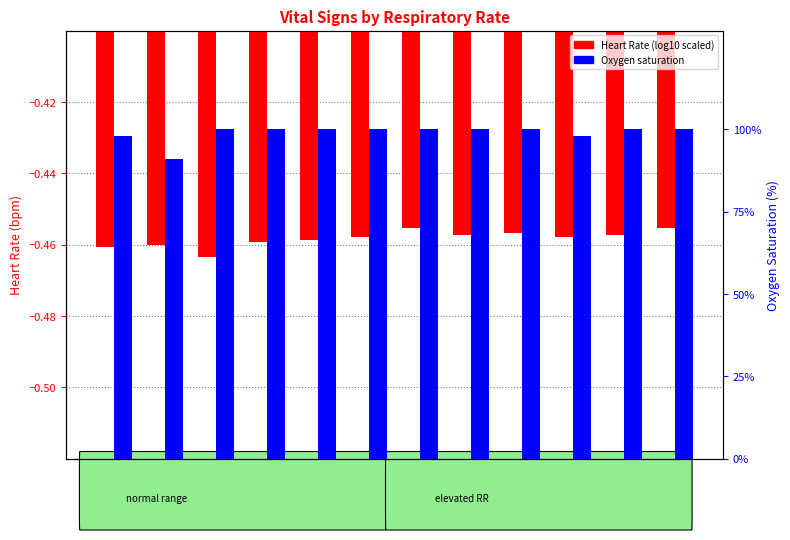

Rank the series by their average value, from lowest to highest.

Heart Rate (scaled), Oxygen saturation